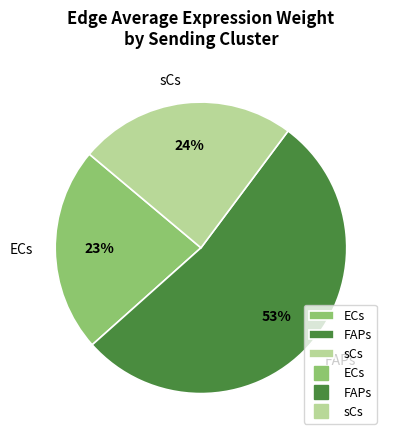

Between ECs and sCs, which is larger?

sCs